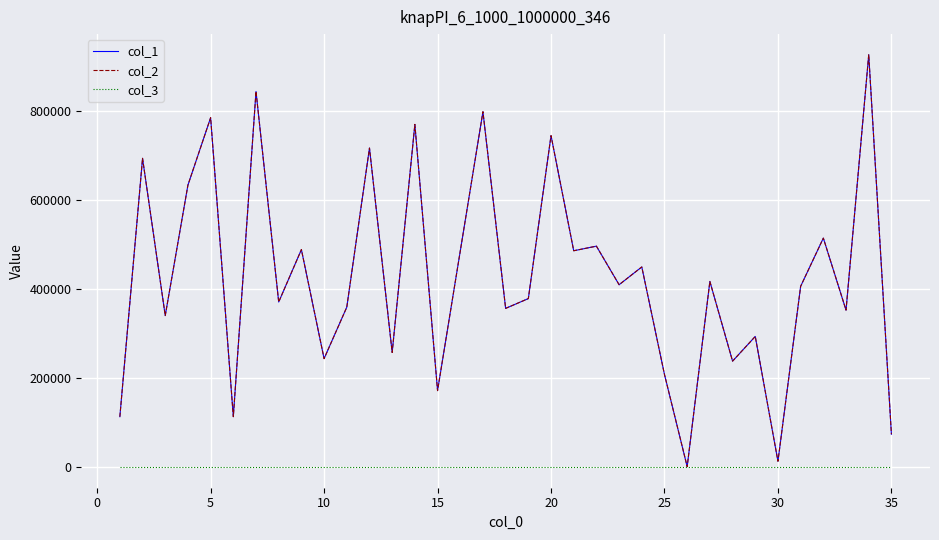

Which series has the largest total across all categories?

col_1